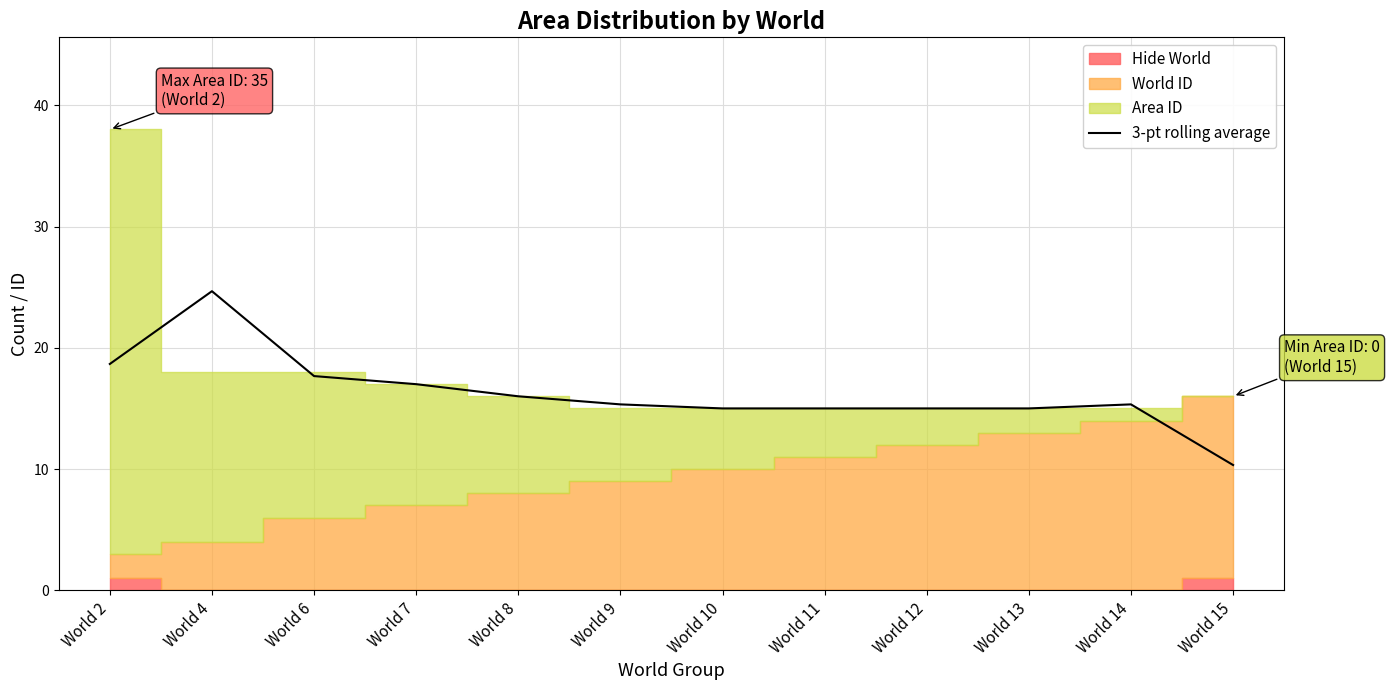

Which category has the lowest value across all series?

World 15